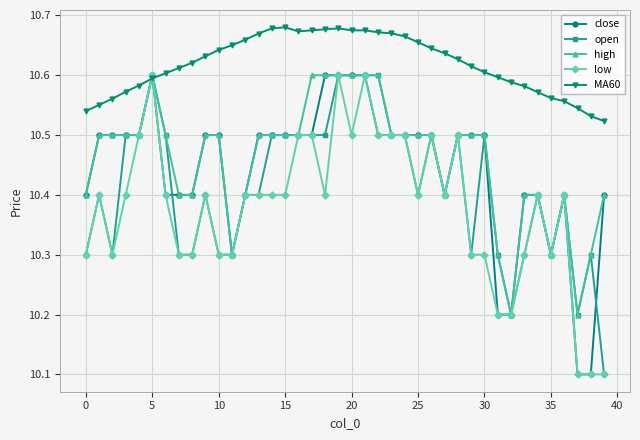

What is the minimum value for high?

10.2